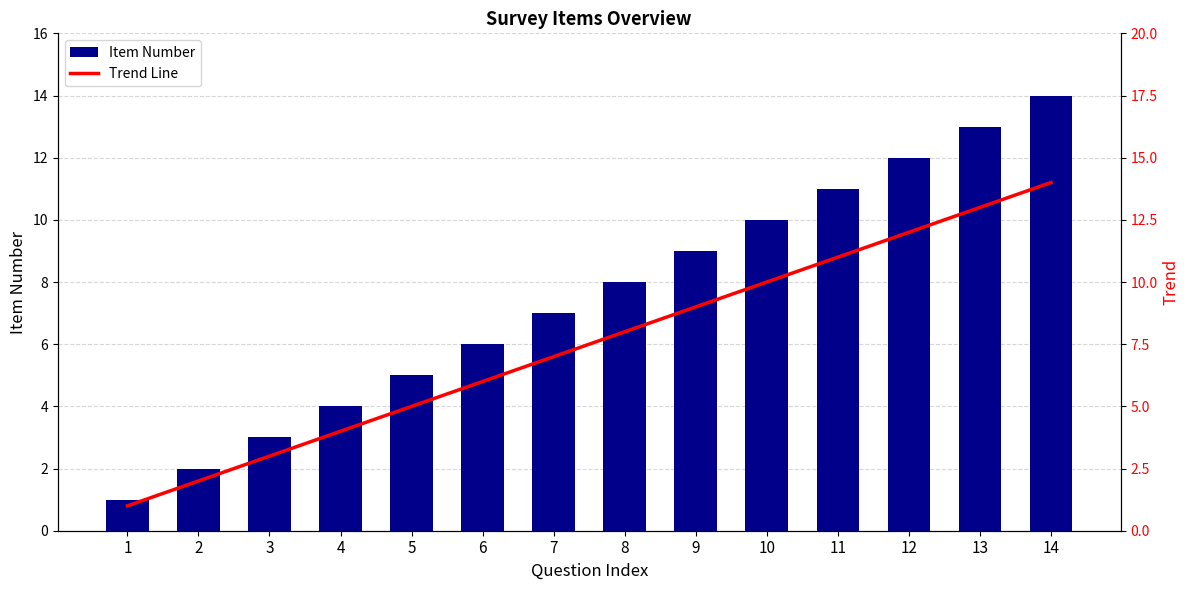

What is the total value across all series at 3?

6